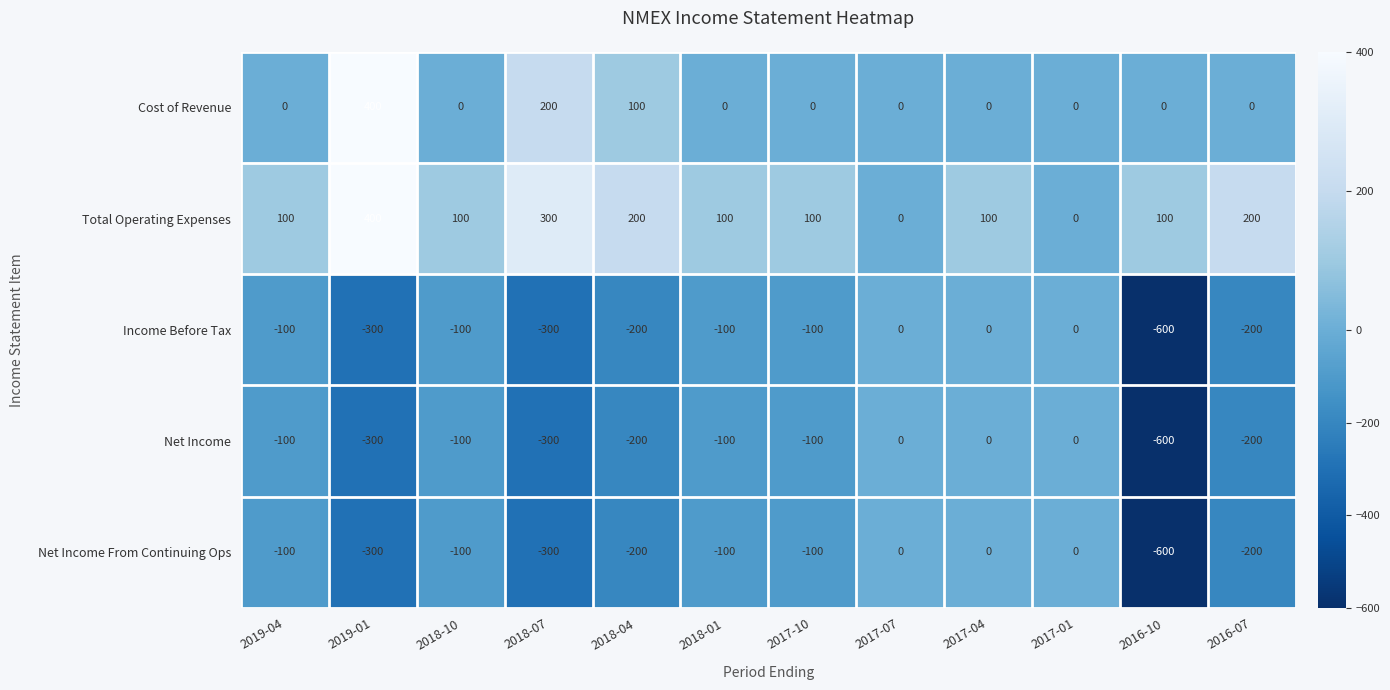

The Net Income From Continuing Ops series shows -300 at 2018-07. True or false?

True